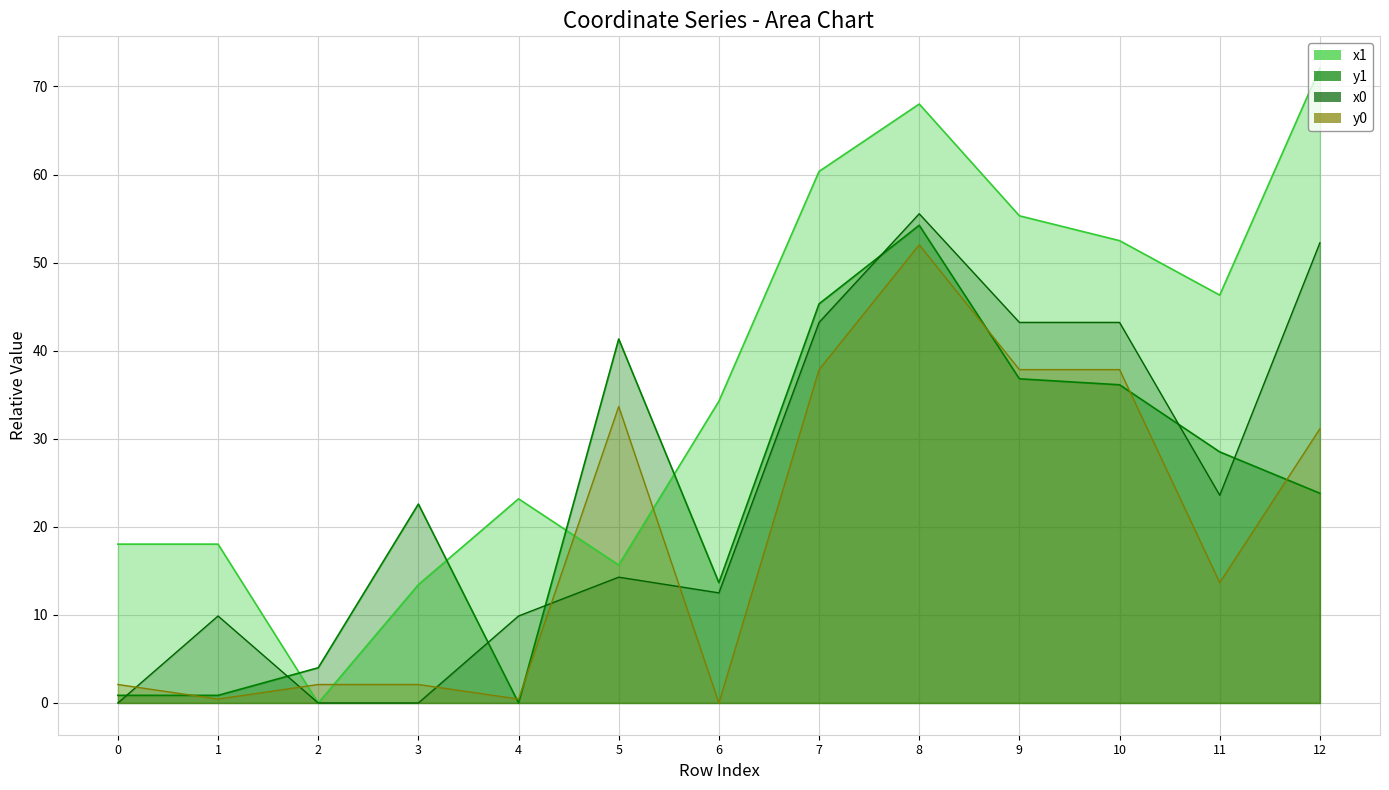

Rank the series by their maximum value, from highest to lowest.

x1, x0, y1, y0